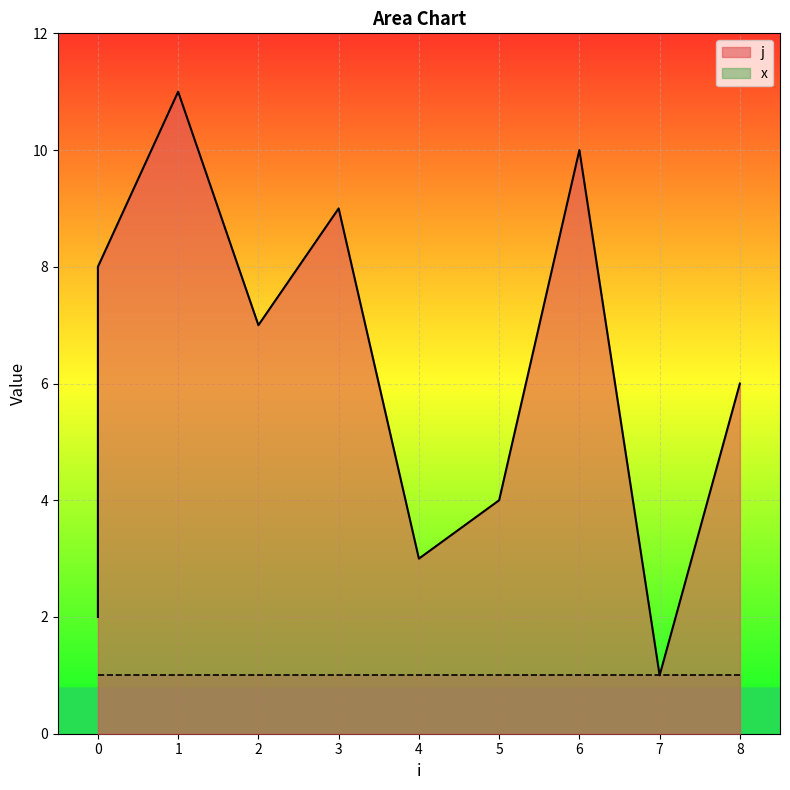

What is the difference between the second highest and minimum values?

9